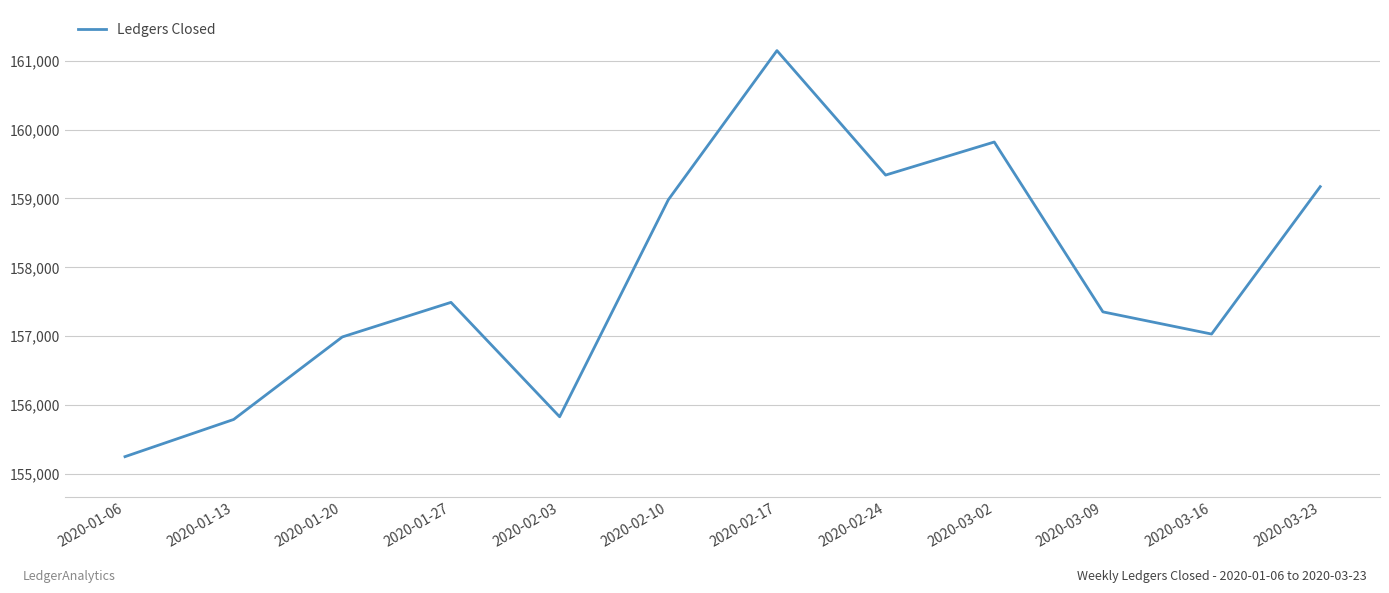

Is it true that the value at 2020-03-02 is 58882?

False